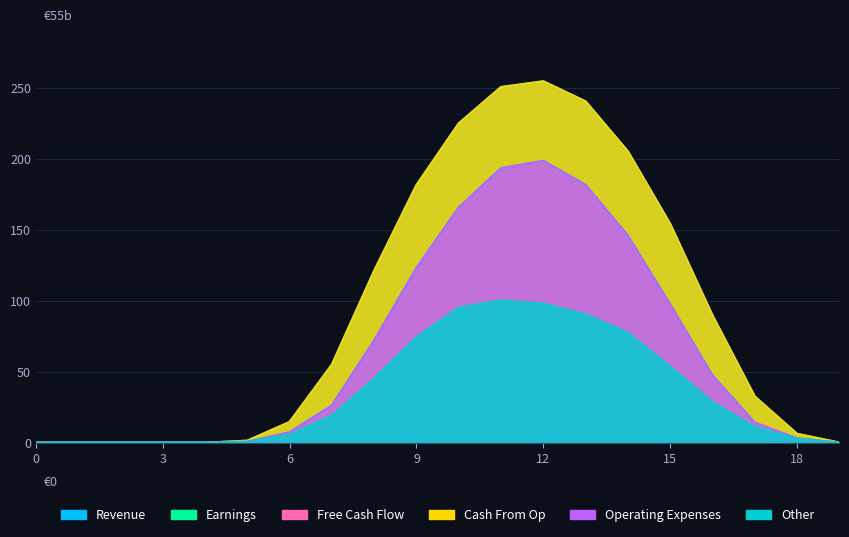

List the labels in order of row_0.1 value, largest first.

12, 11, 13, 10, 14, 9, 15, 8, 16, 7, 17, 6, 18, 5, 19, 0, 1, 2, 3, 4